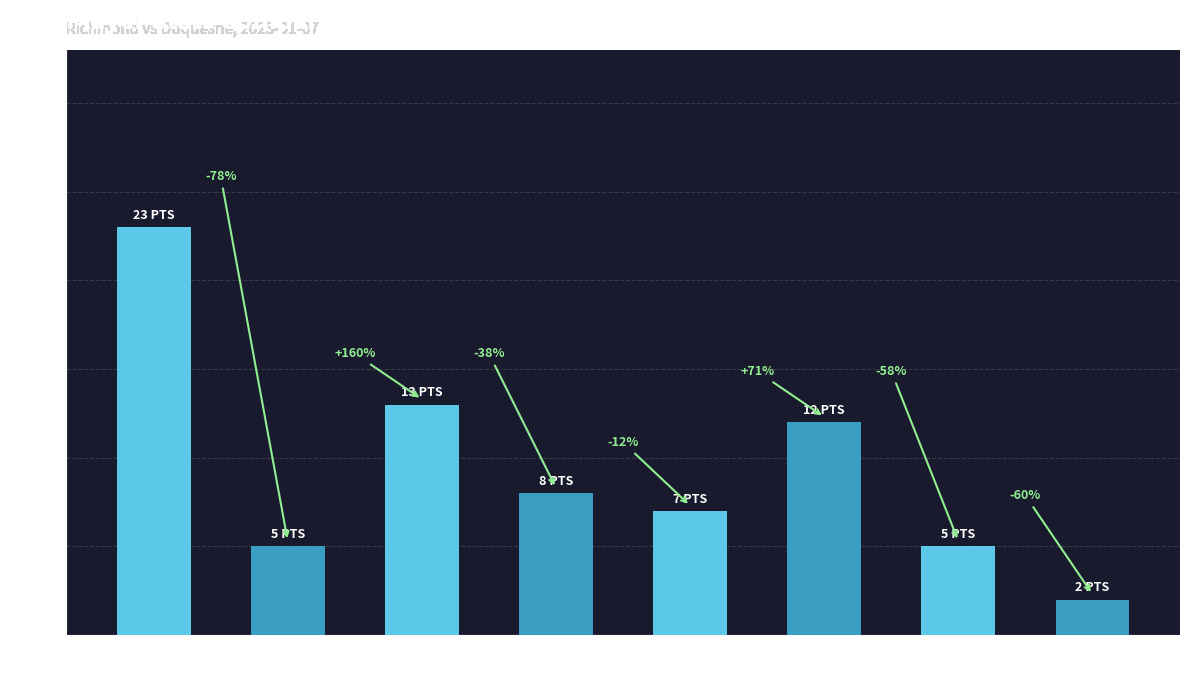

What is the label of the 8th bar from the left?

M. Randolph